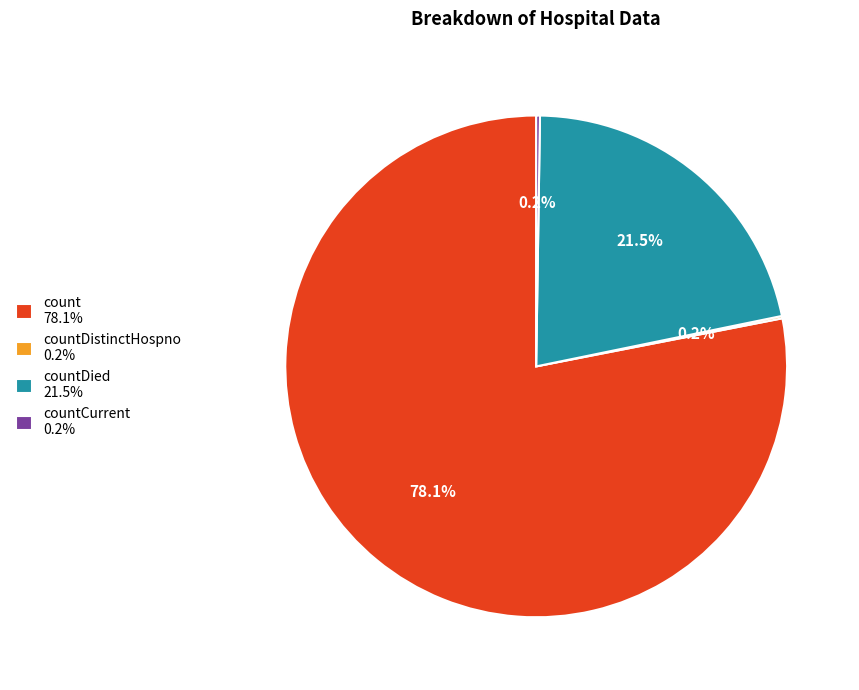

Between countDied 21.5% and count 78.1%, which is larger?

count 78.1%